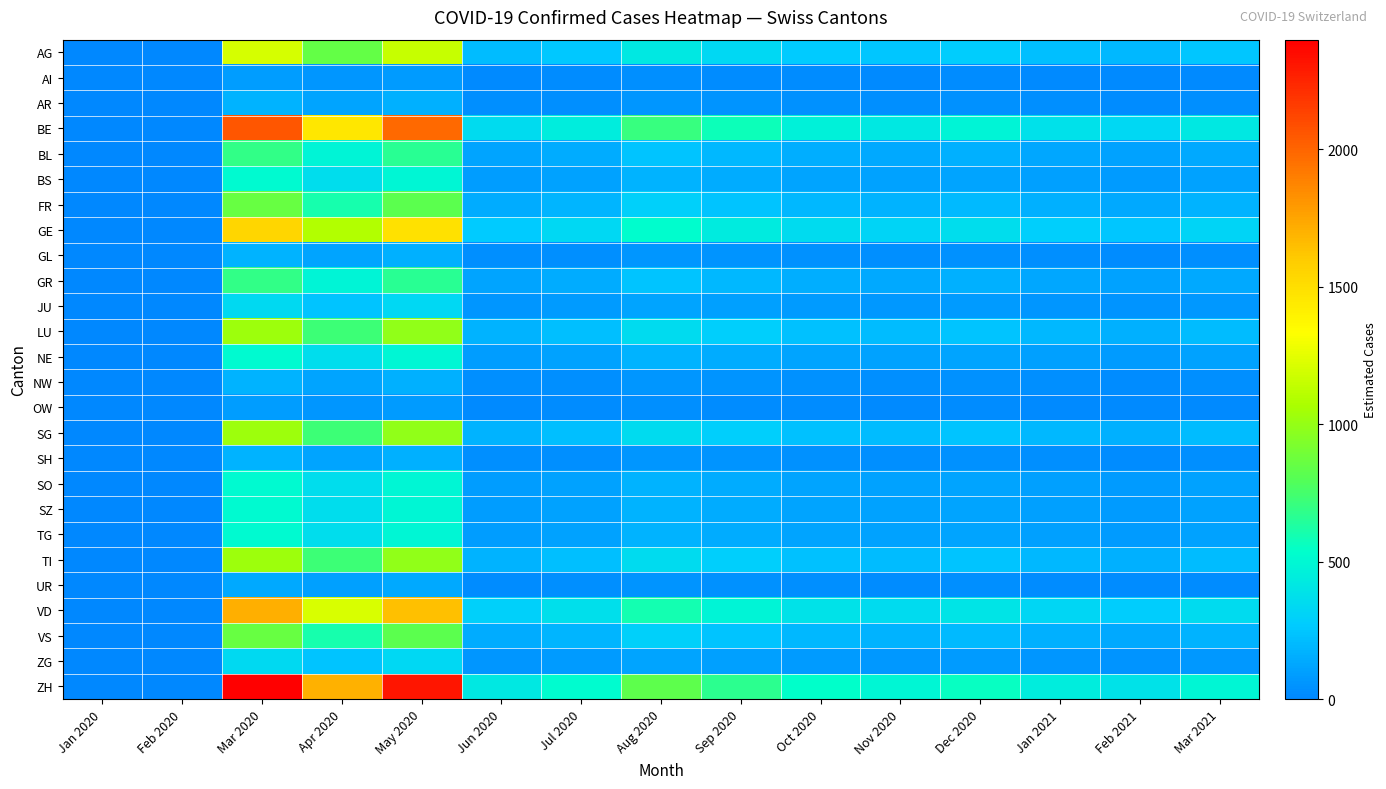

Which series has the largest total across all categories?

ZH